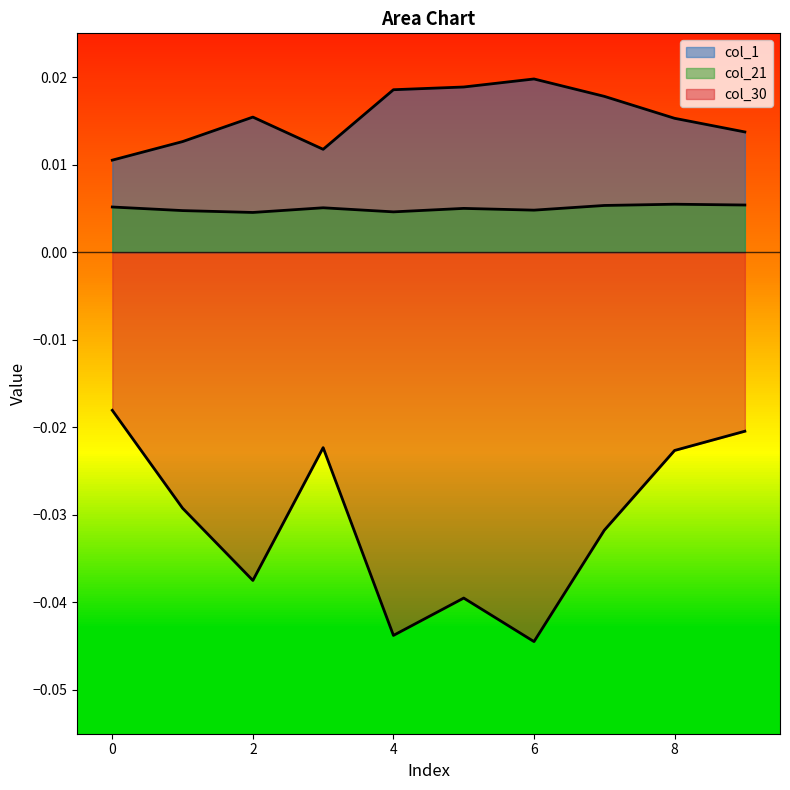

What are all the series names shown in the legend?

col_1, col_21, col_30